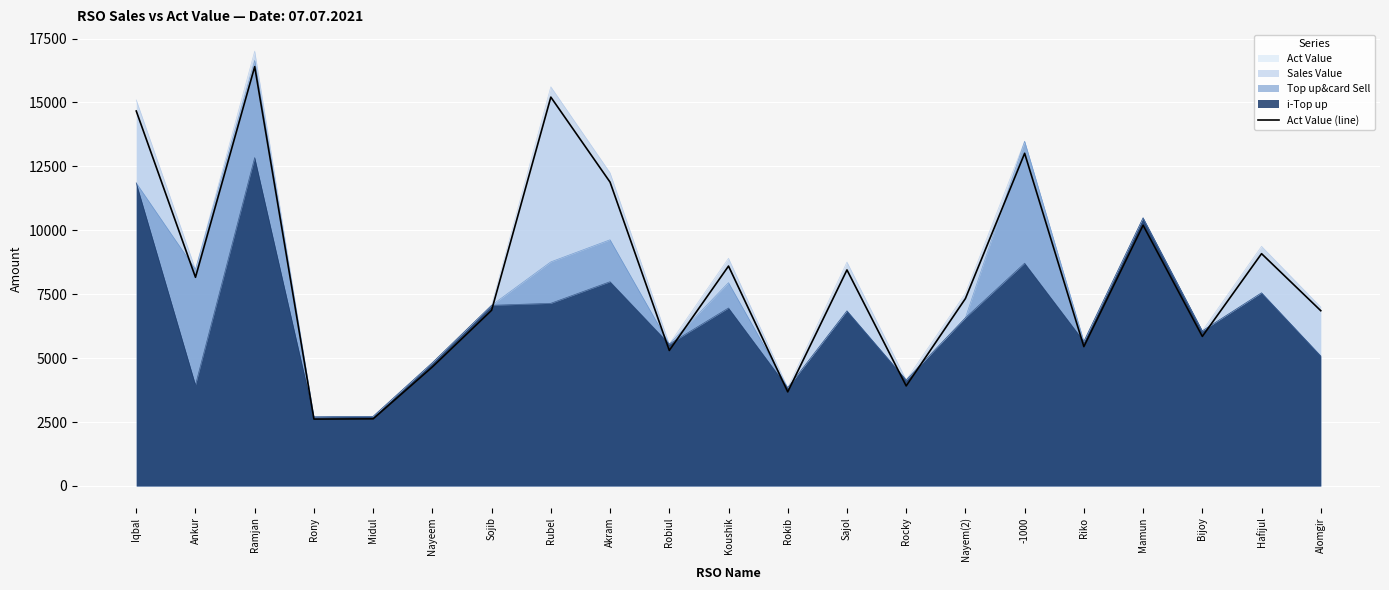

Which category has the lowest value across all series?

Rony